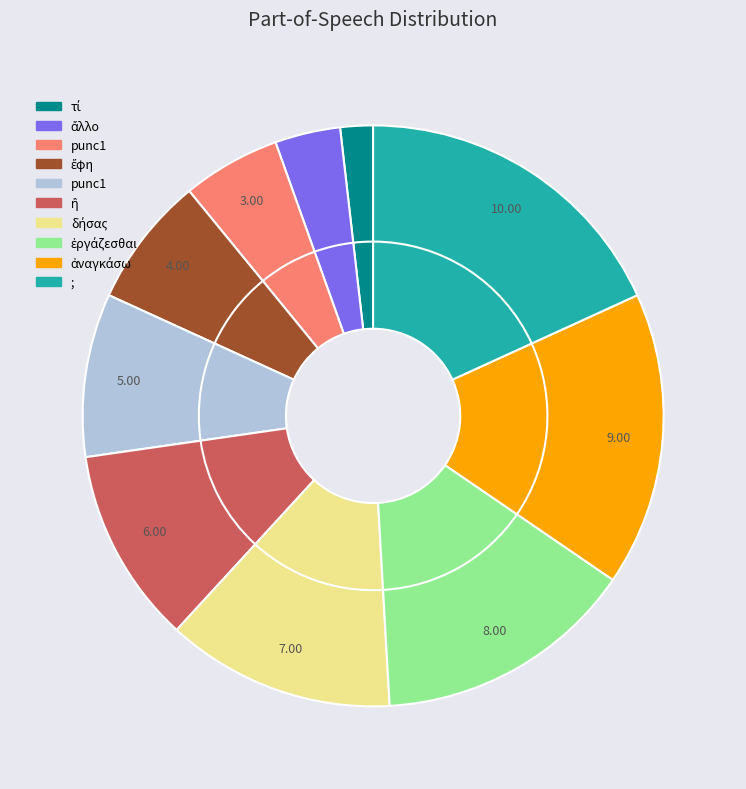

To the nearest percent, what is the average slice percentage?

10%